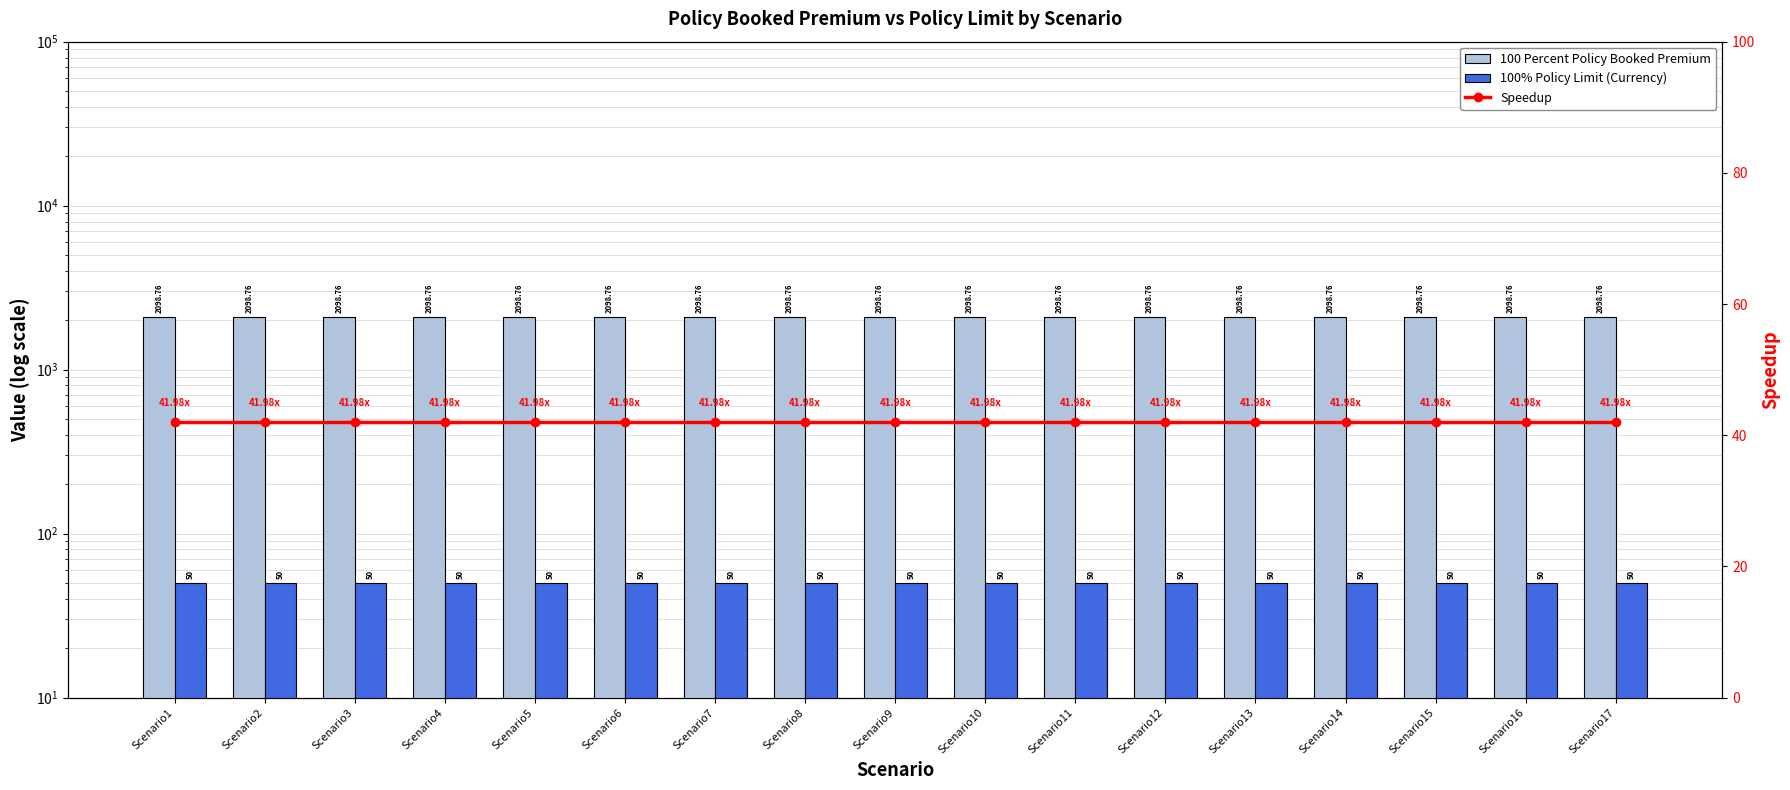

How many groups of bars are there?

17